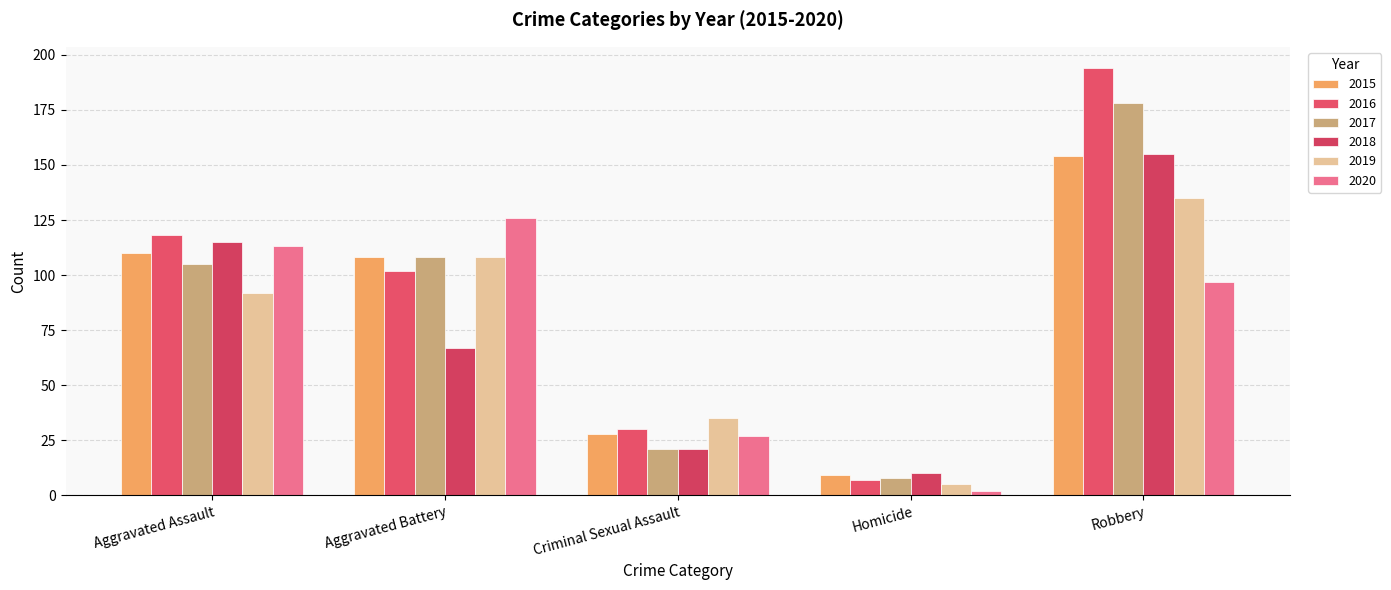

True or false: 2018 has a value of 10 at Criminal Sexual Assault.

False